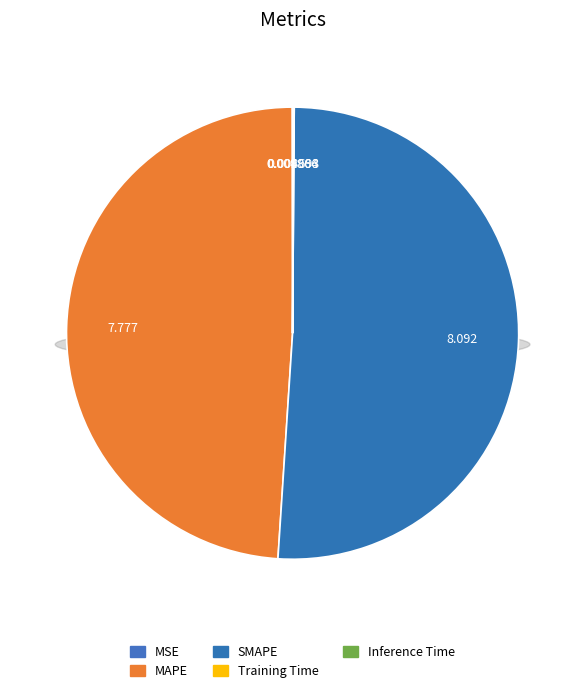

Does MSE account for over 50% of the chart?

No